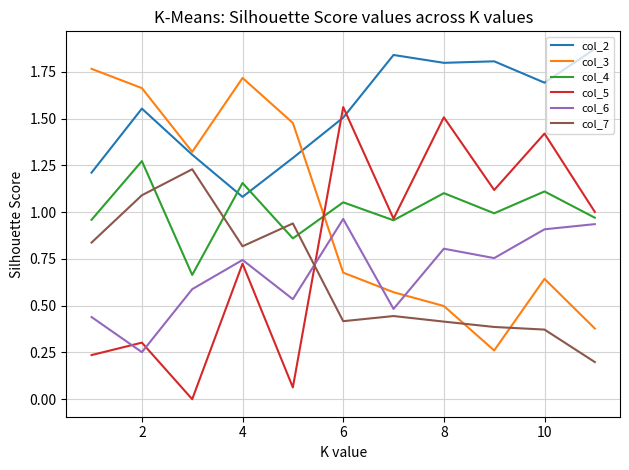

Is this an area chart (filled region under the line)?

No